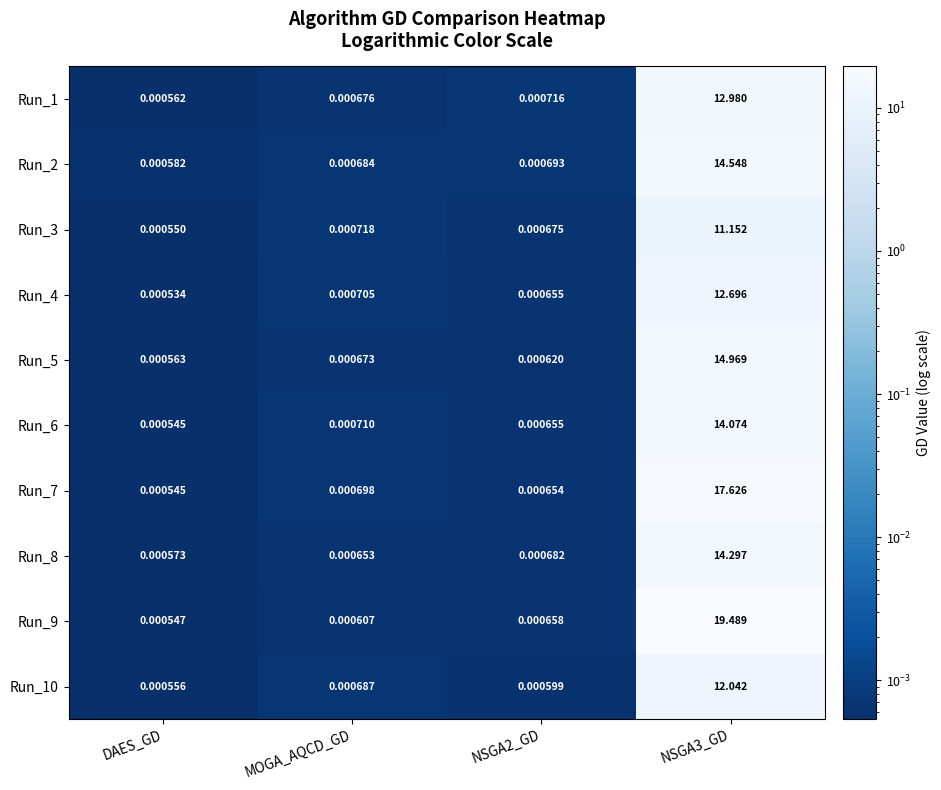

At NSGA3_GD, list the series in order from largest to smallest.

Run_9, Run_7, Run_5, Run_2, Run_8, Run_6, Run_1, Run_4, Run_10, Run_3